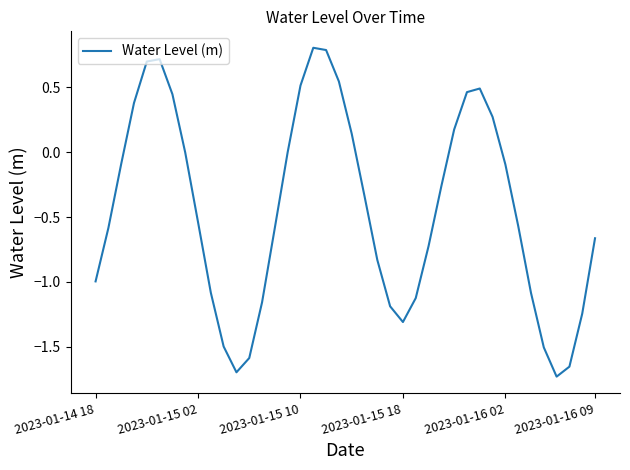

What is the greatest value displayed?

0.8